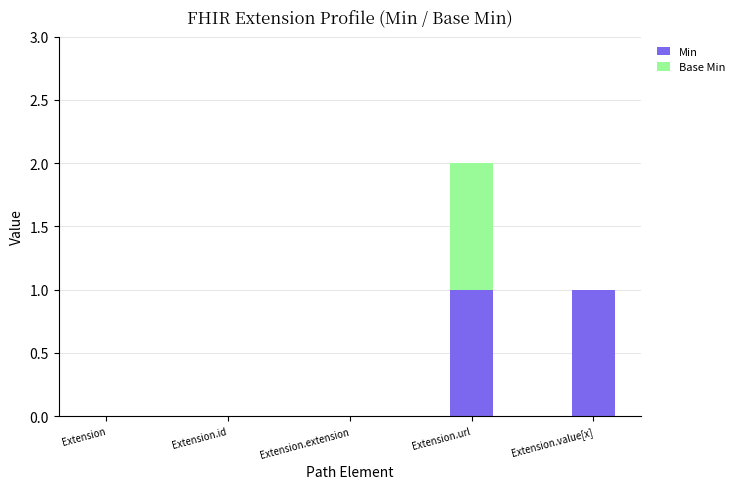

Does the chart contain stacked bars?

Yes